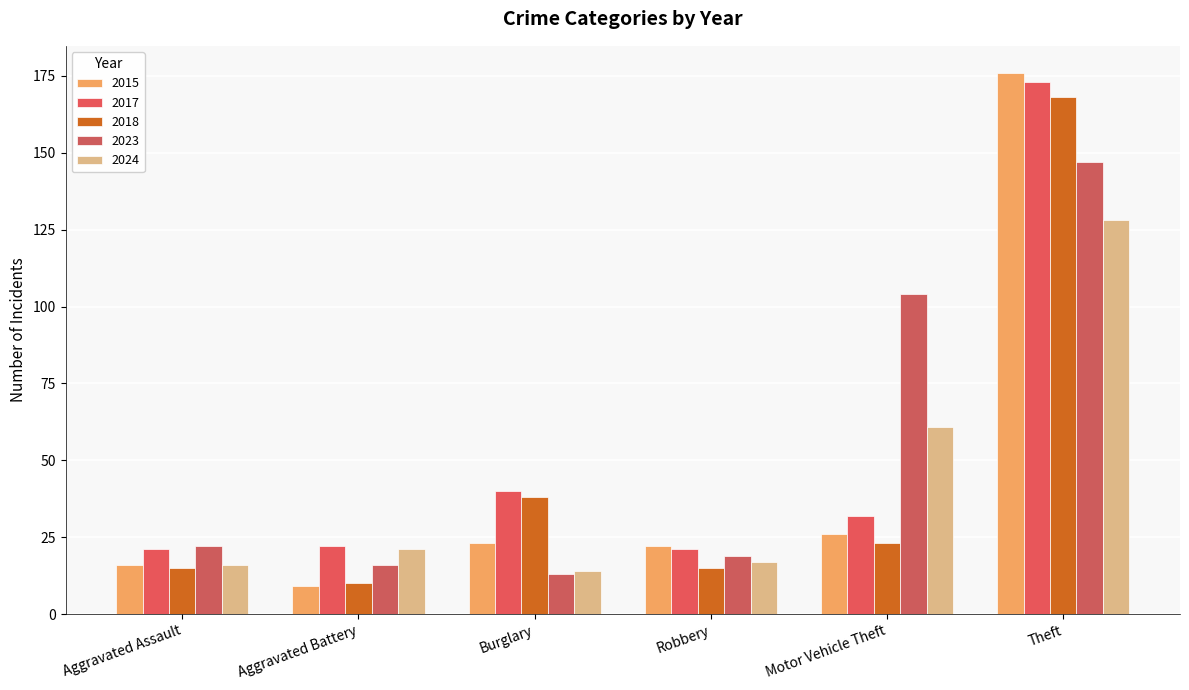

At which category does the chart reach its peak across all series?

Theft